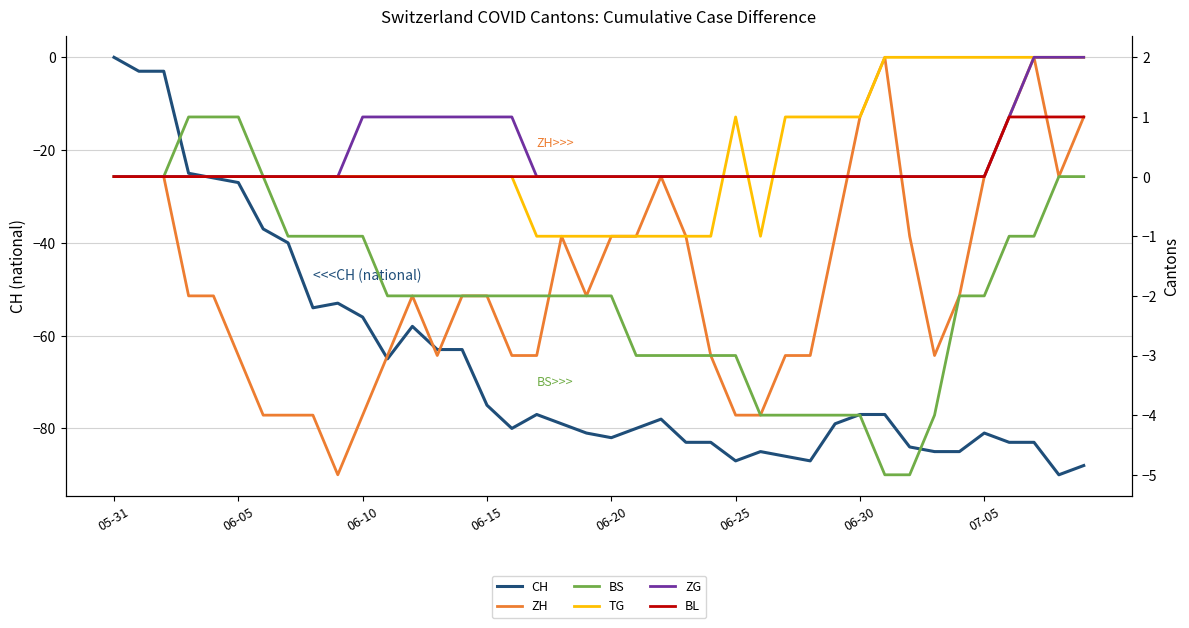

At which category is the sum across all series the highest?

05-31